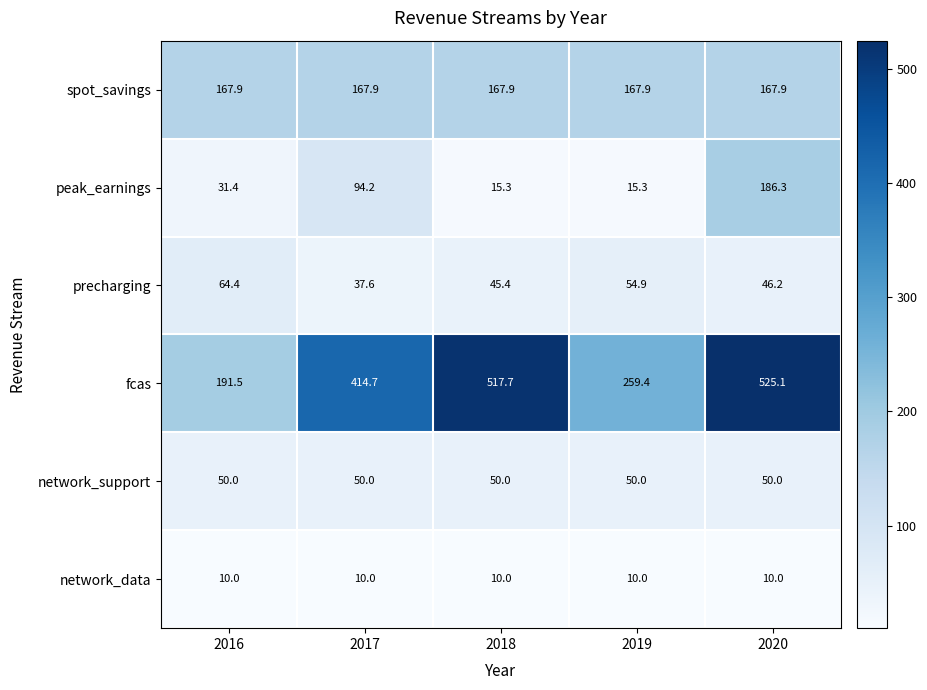

Reading left to right, list all the values displayed in this chart.

spot_savings: 167.9	167.9	167.9	167.9	167.9
peak_earnings: 31.4	94.2	15.3	15.3	186.3
precharging: 64.4	37.6	45.4	54.9	46.2
fcas: 191.5	414.7	517.7	259.4	525.1
network_support: 50.0	50.0	50.0	50.0	50.0
network_data: 10.0	10.0	10.0	10.0	10.0